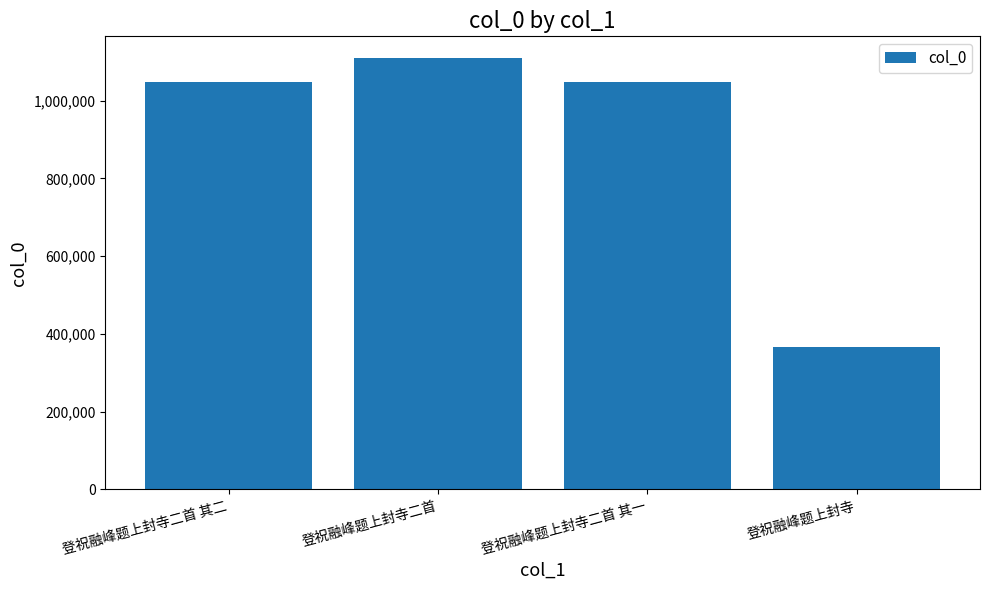

What is the value of the 4th bar from the left?

366972